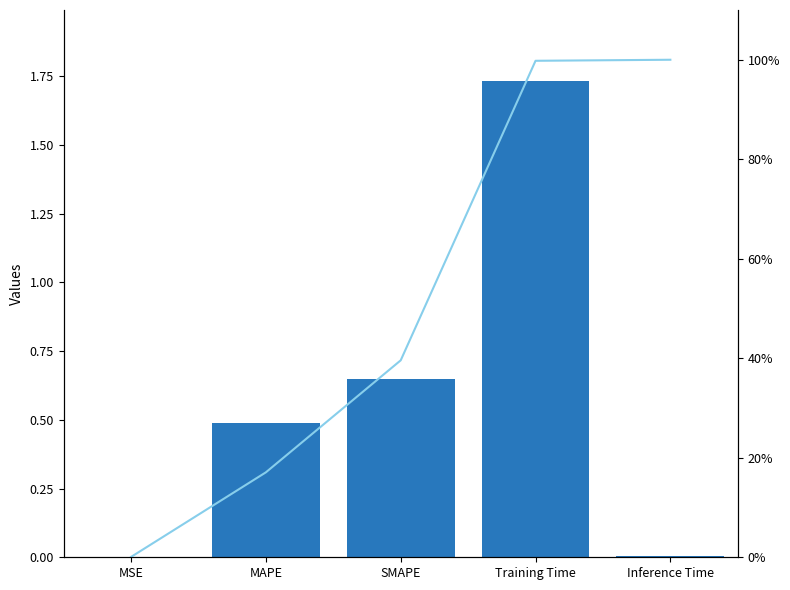

Reading right to left, extract all data points from this chart.

Inference Time=0.0	Training Time=1.7	SMAPE=0.6	MAPE=0.5	MSE=0.0